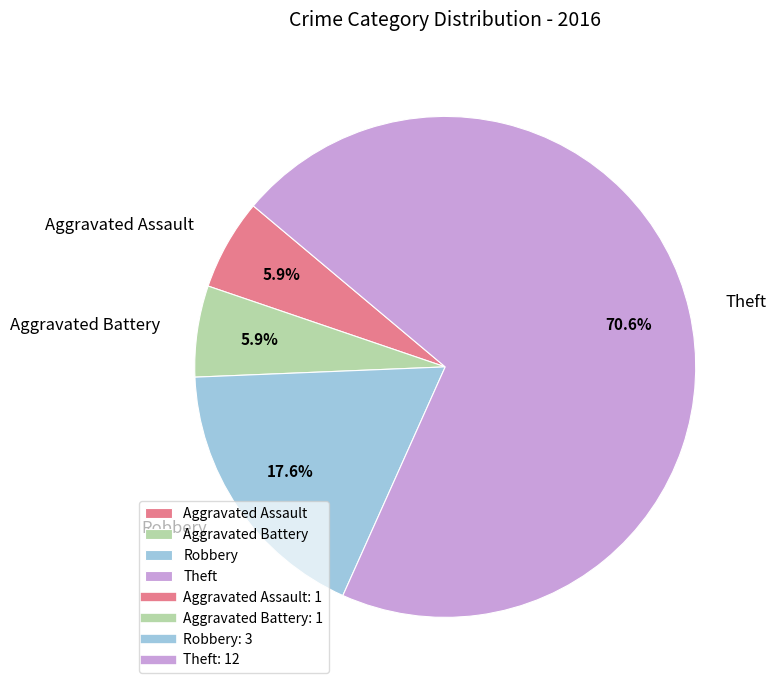

Between Aggravated Battery and Robbery, which is larger?

Robbery